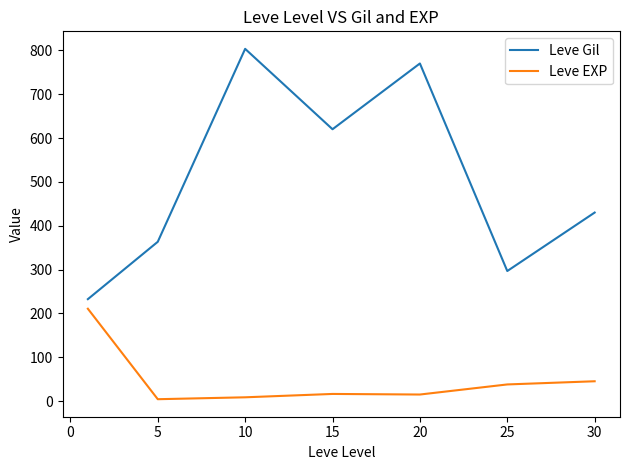

In Leve Gil, how many points are higher than both neighbors (excluding endpoints)?

2